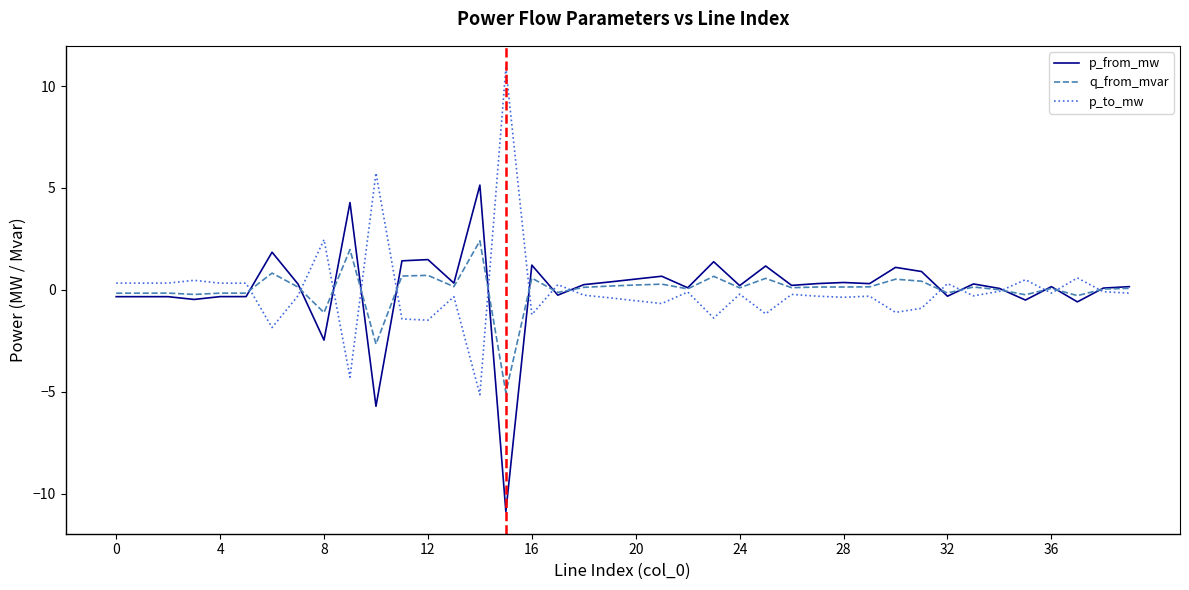

True or false: q_from_mvar has more than 0 points higher than both neighbors.

True